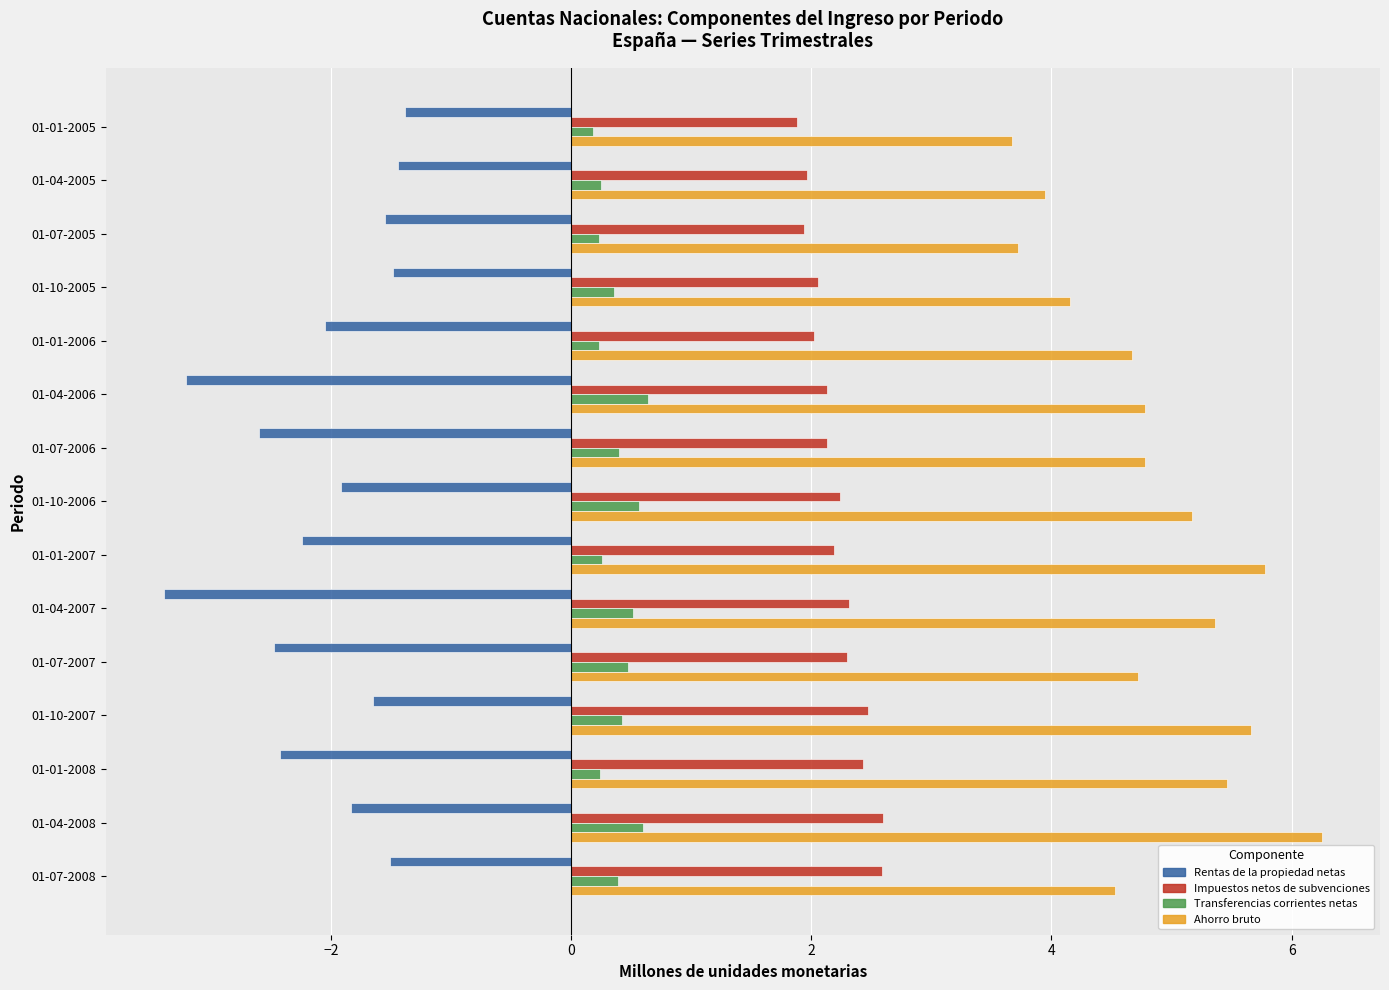

What is the total value across all series at 01-04-2005?

4.7